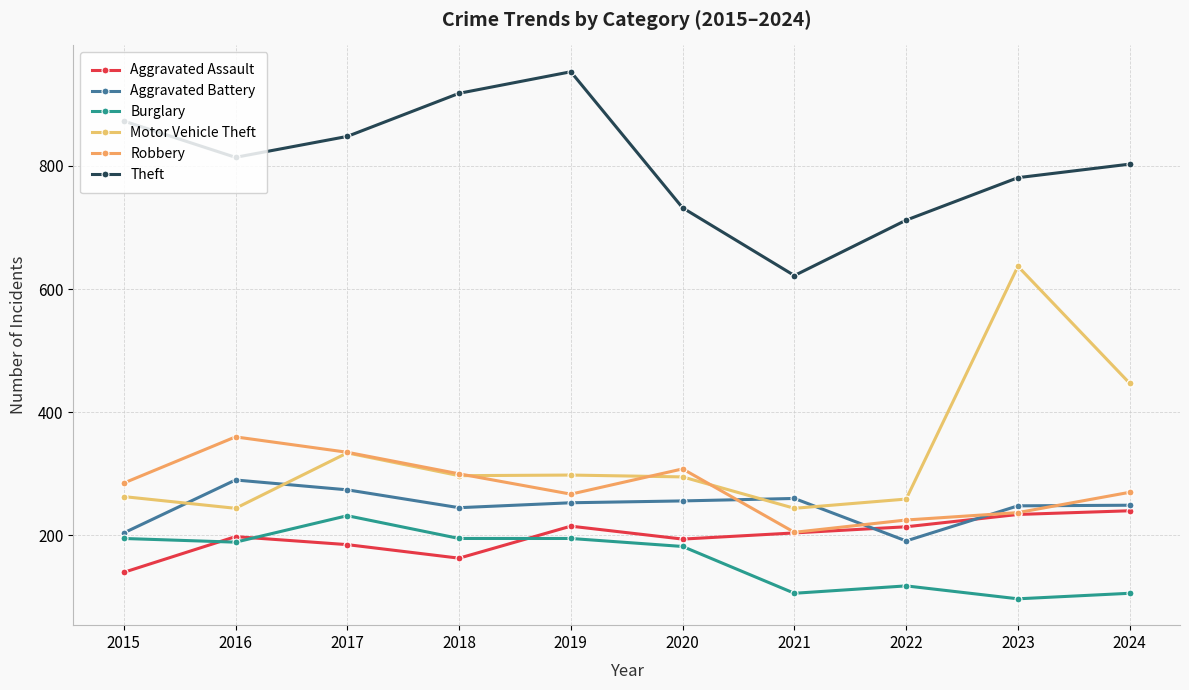

How many categories are shown in the chart?

10